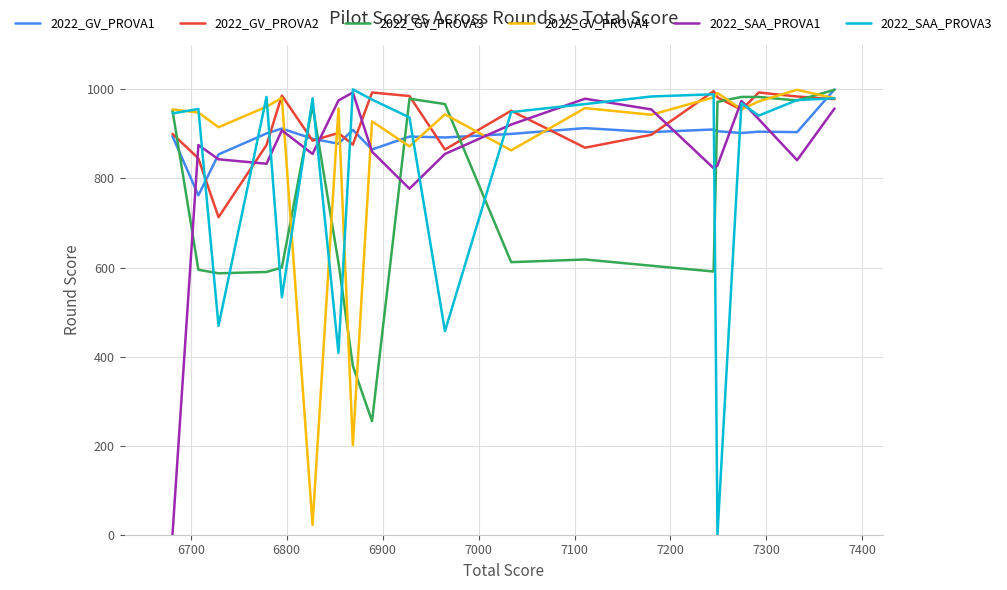

True or false: 2022_GV_PROVA2 has a value of 495 at 12.

False